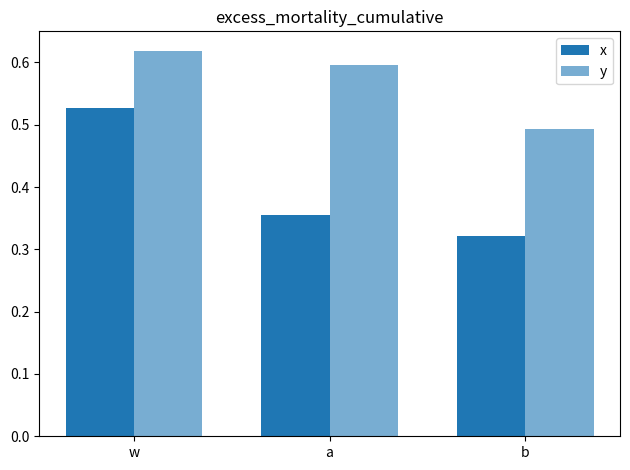

What is the average value of the y series?

0.6